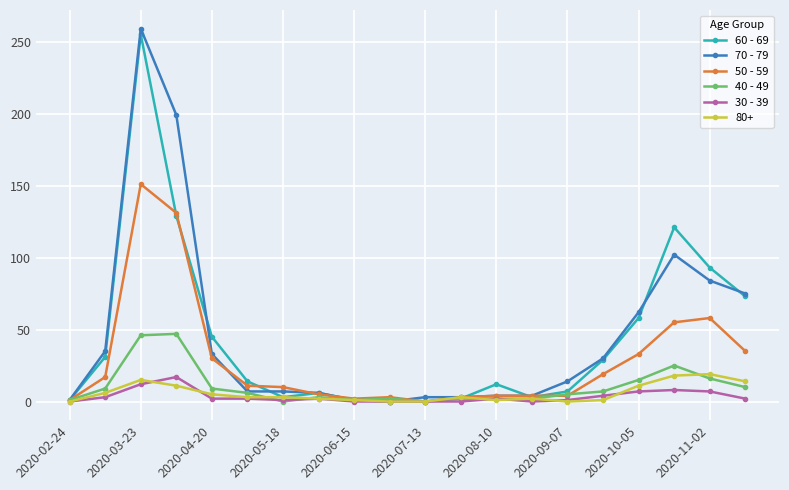

How many values in the 50 - 59 series are below 11?

10